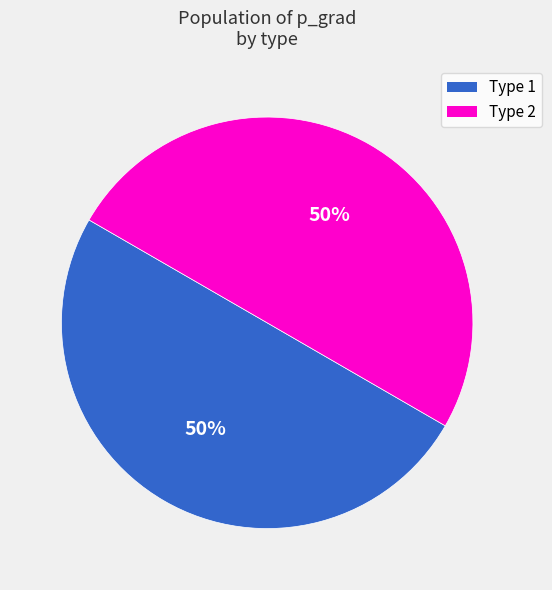

To the nearest percent, what is the average slice percentage?

50%